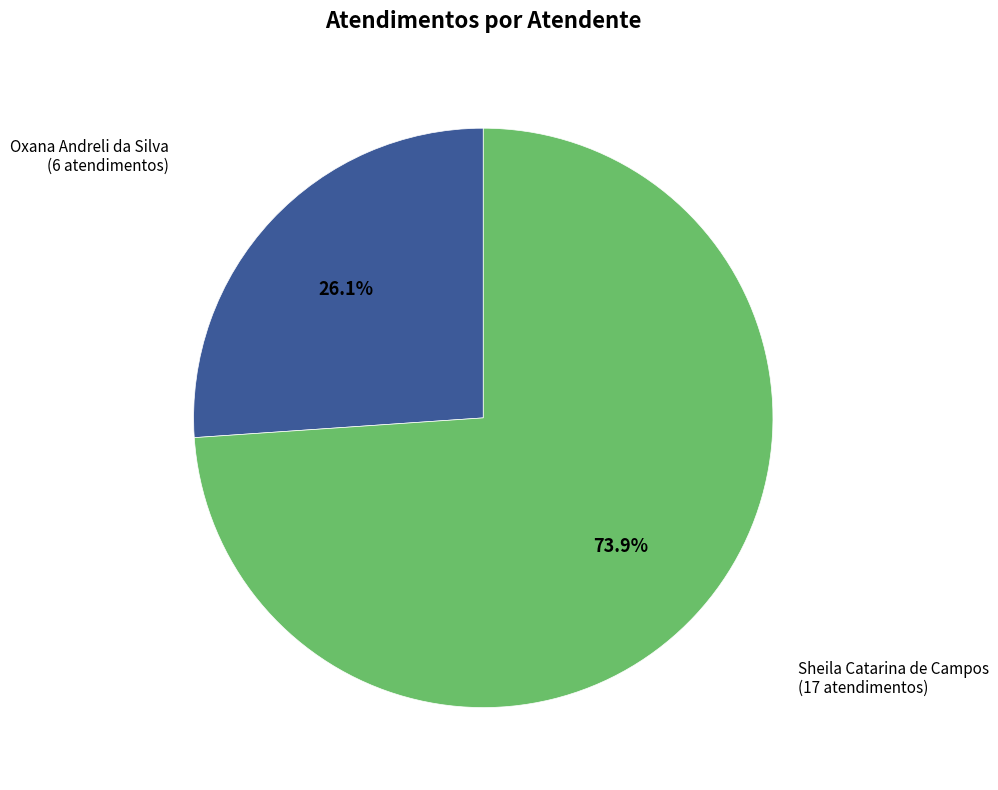

Rank the categories by value from lowest to highest.

Oxana Andreli da Silva, Sheila Catarina de Campos